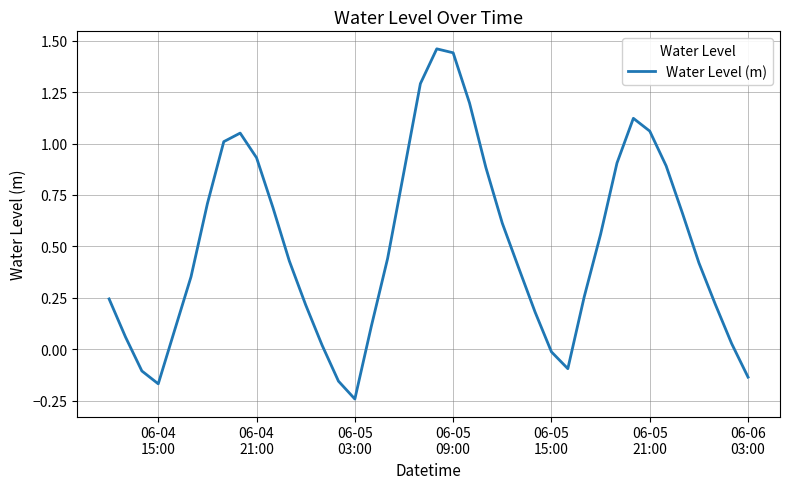

What is the difference between the maximum and minimum values?

1.7